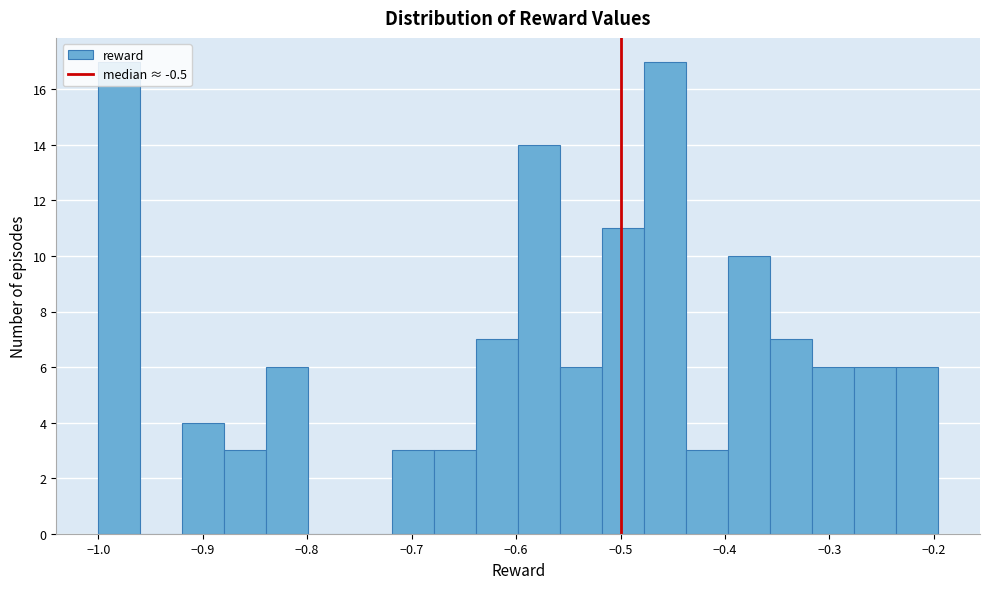

What is the height of the bar covering -0.56 to -0.52 on the x-axis? Neither the bar edges nor the heights are printed on the chart, so give them approximately, as read against the axes.

6